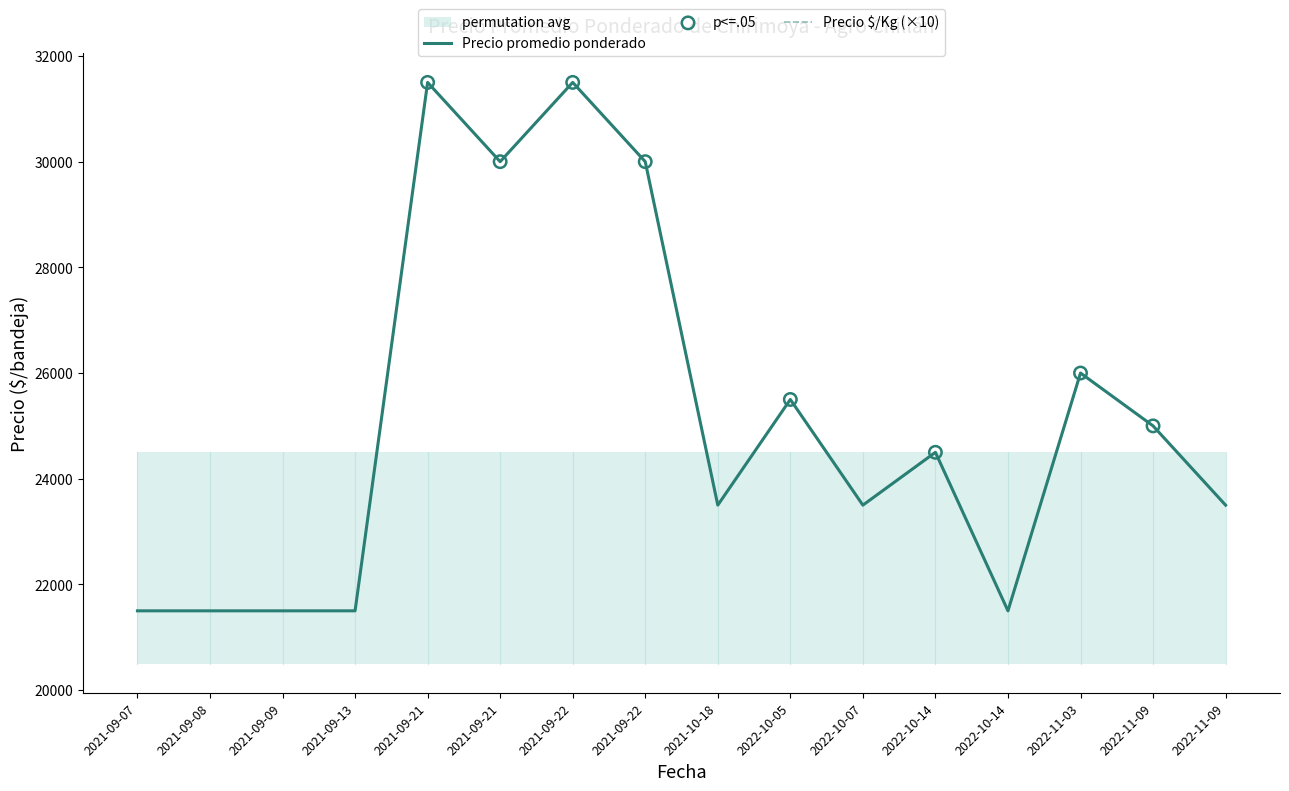

At which category is the sum across all series the highest?

2021-09-21